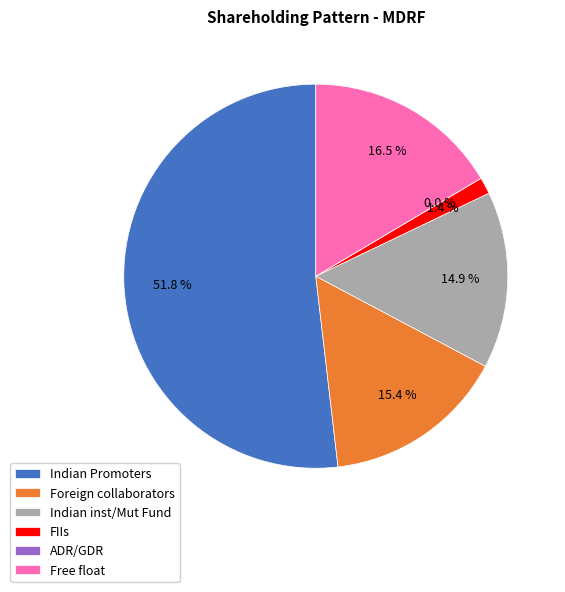

Rank the categories by value from lowest to highest.

ADR/GDR, FIIs, Indian inst/Mut Fund, Foreign collaborators, Free float, Indian Promoters